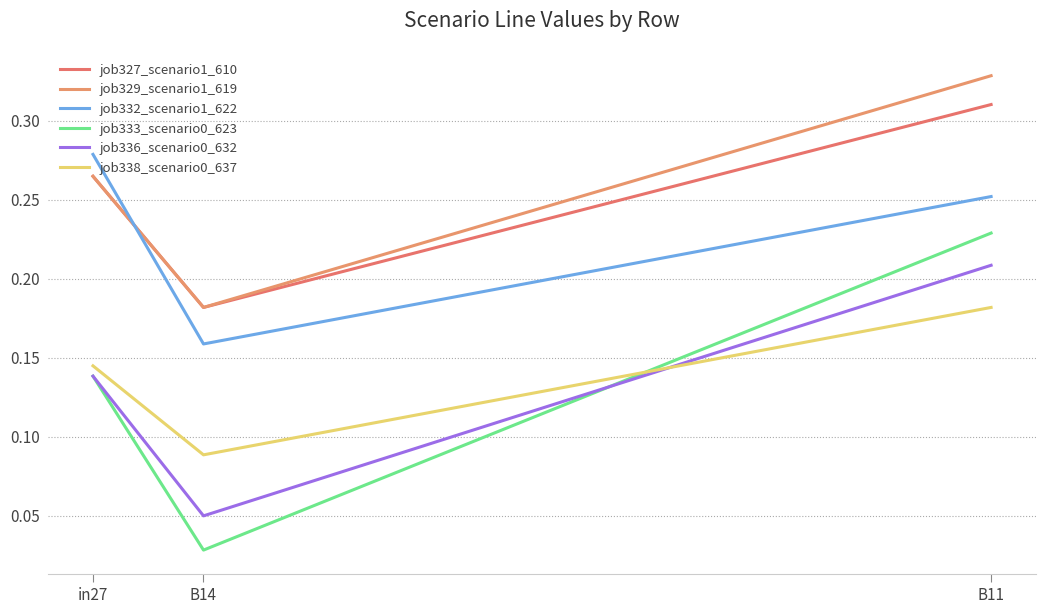

Read the job329_scenario1_619 value at B11.

0.3